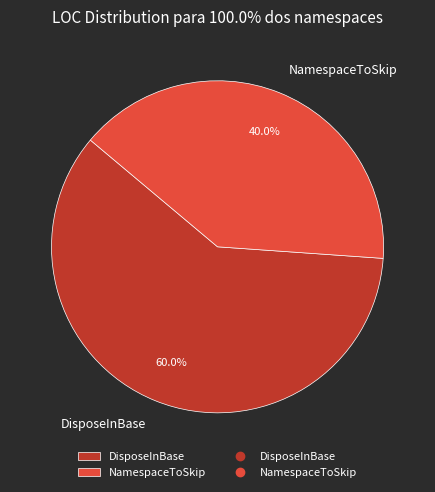

To the nearest percent, what is the difference between the largest and smallest slice percentages?

20%